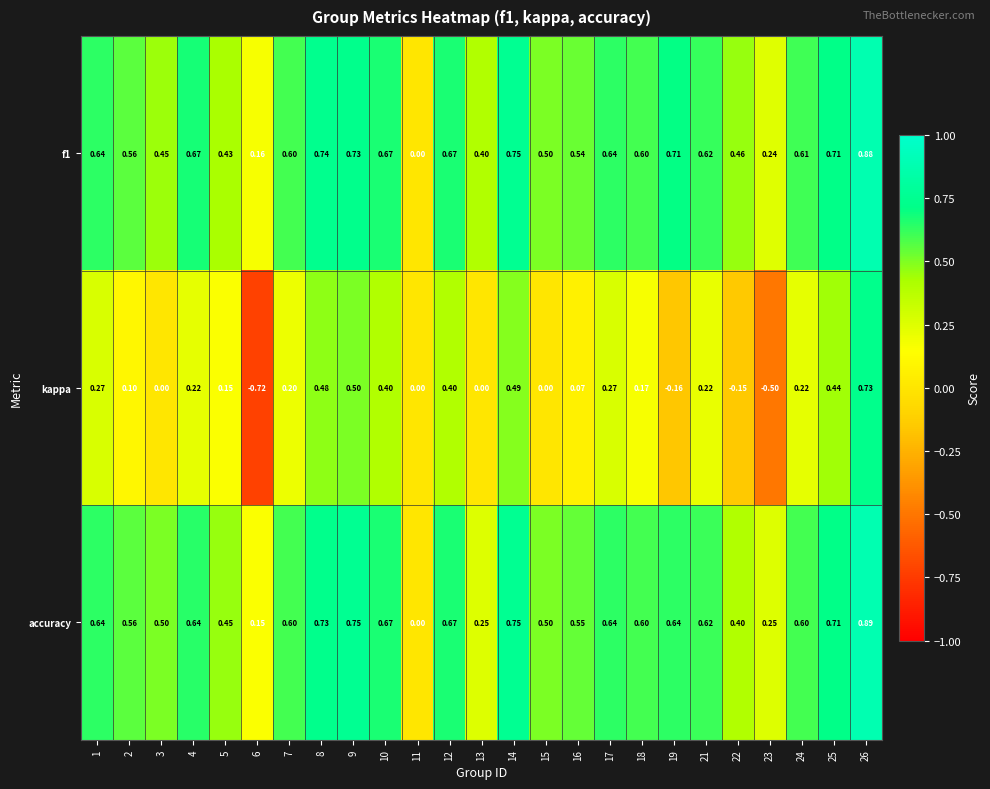

Which series has the largest range (max minus min)?

kappa